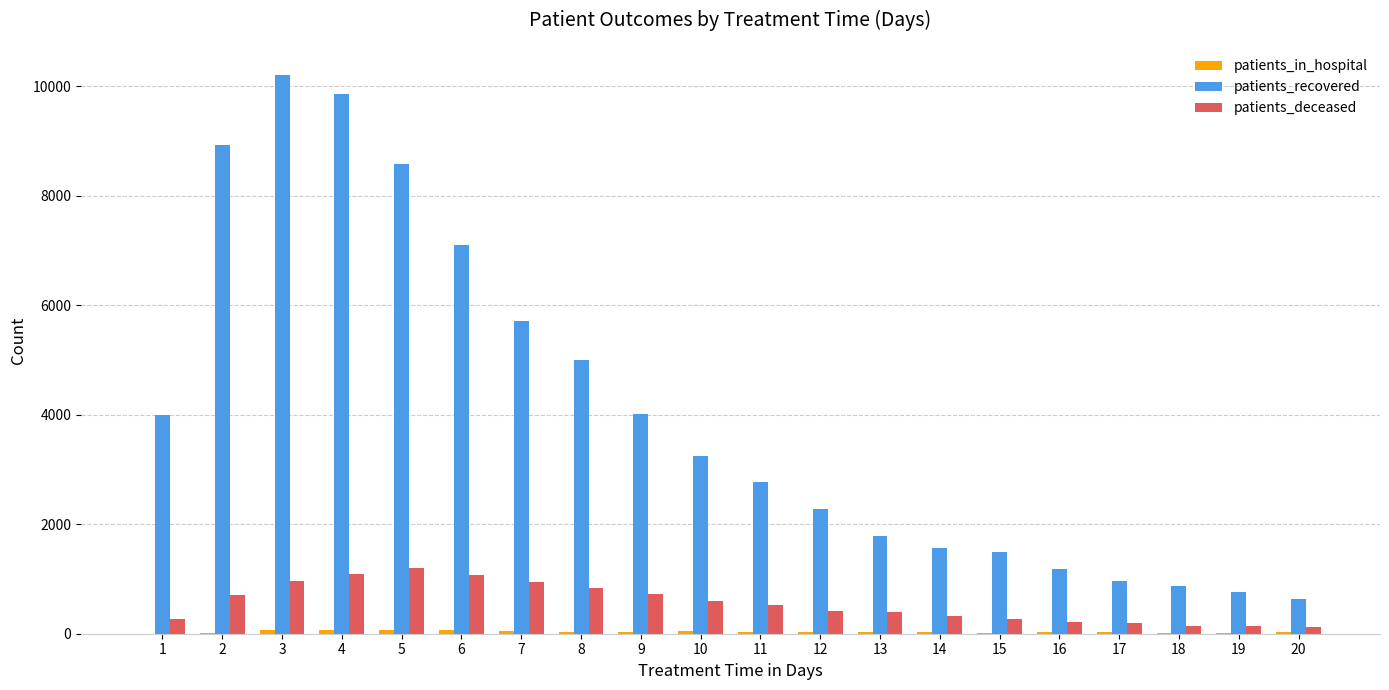

Does the chart contain stacked bars?

No